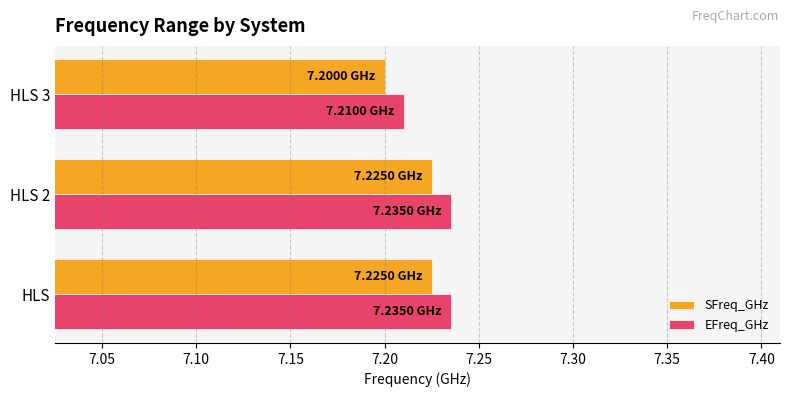

Is the value of SFreq_GHz at HLS 3 greater than the value of EFreq_GHz at HLS?

No